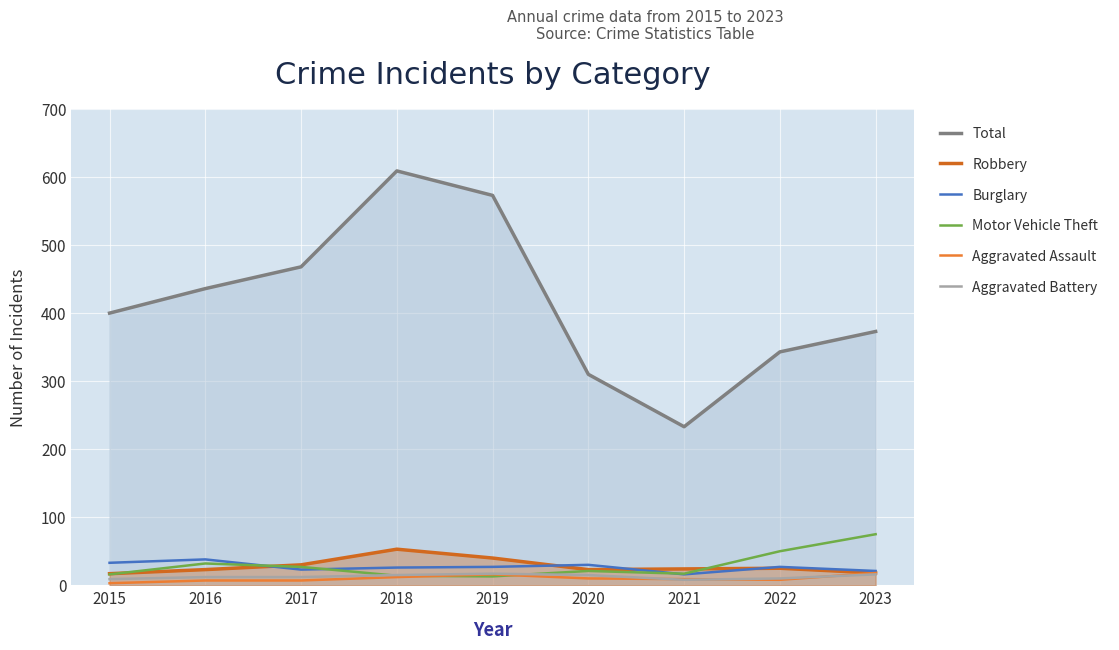

The Motor Vehicle Theft series shows 122 at 2023. True or false?

False